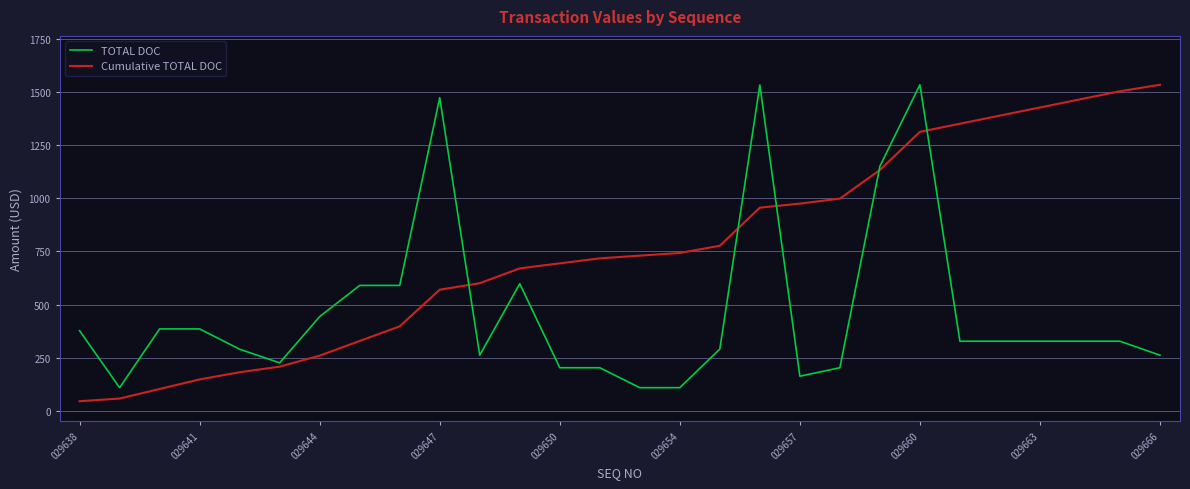

What is the difference between the maximum and minimum values in the TOTAL DOC series?

1428.0